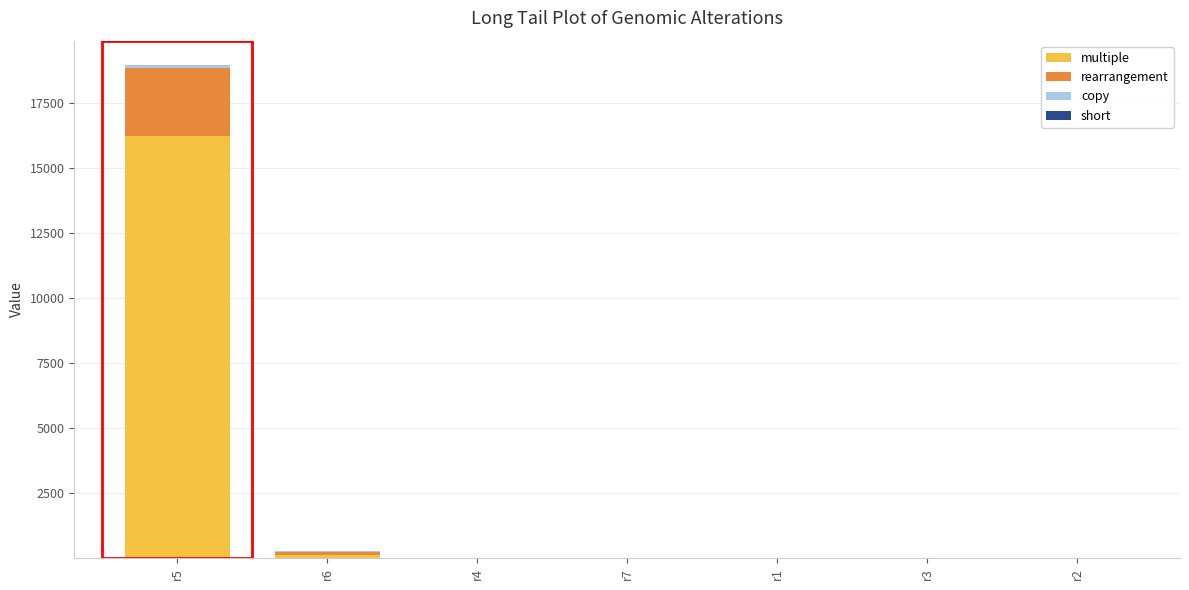

At which label does multiple reach its peak?

r5